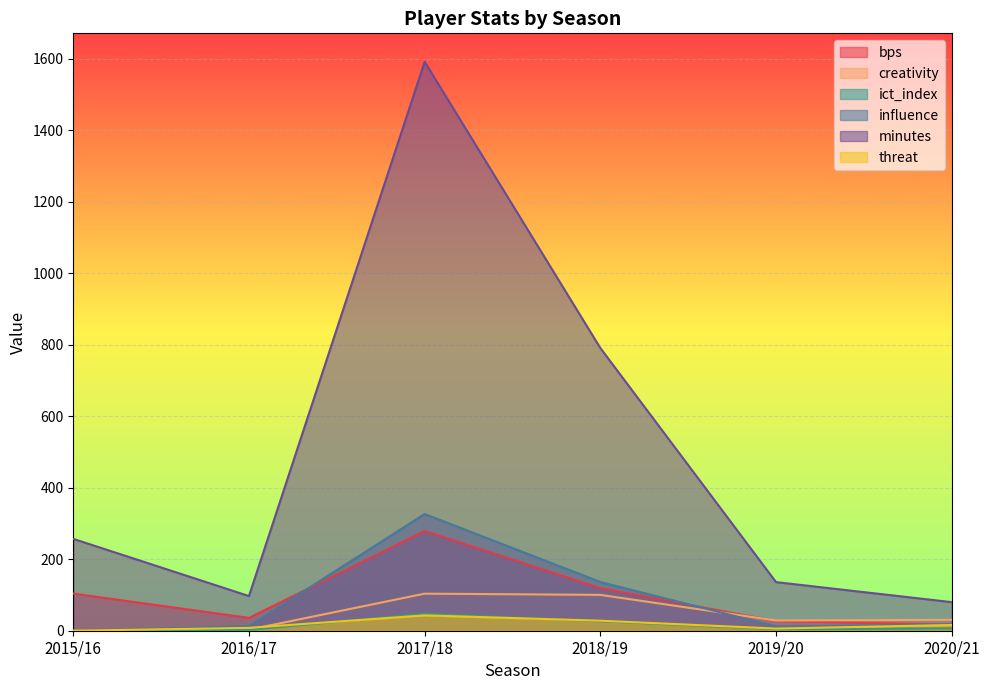

How many lines are shown in the chart?

6